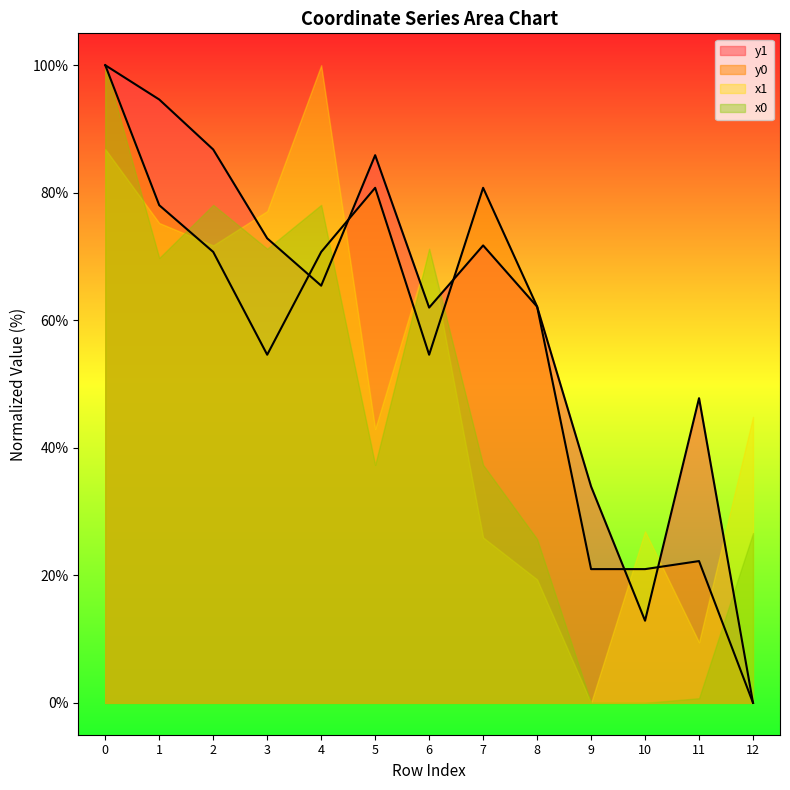

True or false: y1 and y0 intersect in this chart.

True